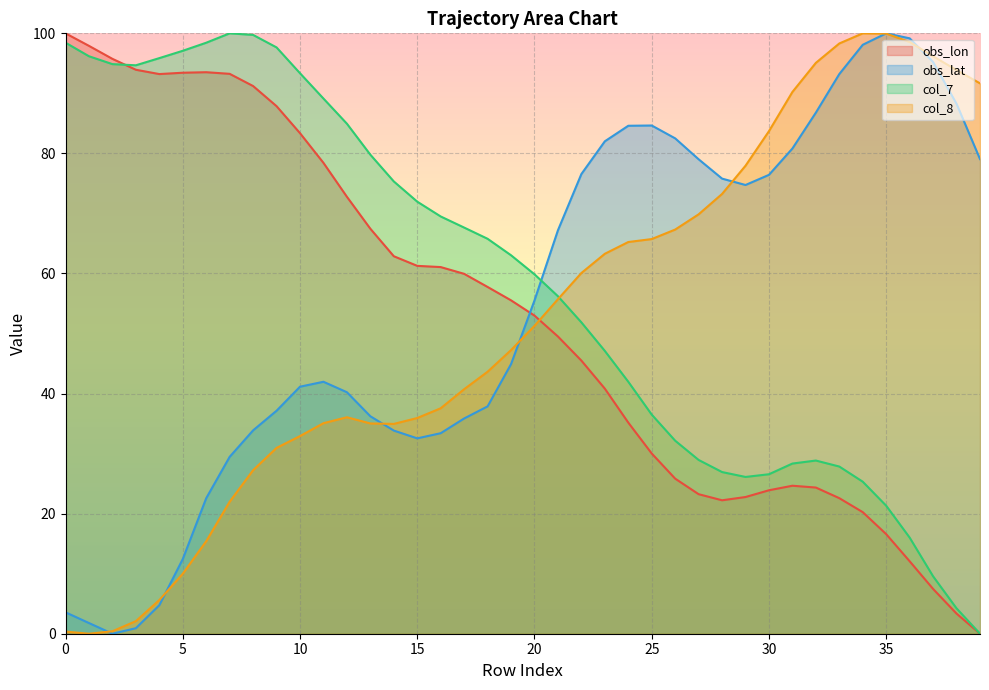

How many interior local valleys does the obs_lon series have?

2